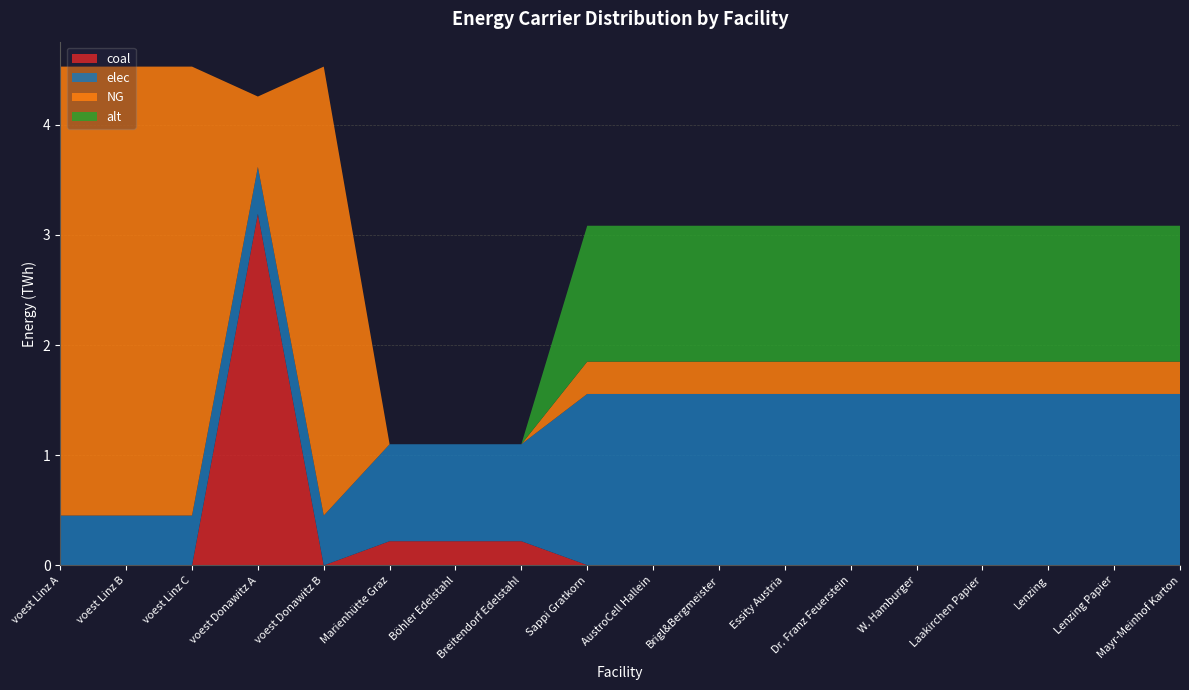

Reading right to left, what are all the values shown in this chart?

coal: 0.0	0.0	0.0	0.0	0.0	0.0	0.0	0.0	0.0	0.0	0.2	0.2	0.2	0.0	3.2	0.0	0.0	0.0
elec: 1.6	1.6	1.6	1.6	1.6	1.6	1.6	1.6	1.6	1.6	0.9	0.9	0.9	0.5	0.4	0.5	0.5	0.5
NG: 0.3	0.3	0.3	0.3	0.3	0.3	0.3	0.3	0.3	0.3	0.0	0.0	0.0	4.1	0.6	4.1	4.1	4.1
alt: 1.2	1.2	1.2	1.2	1.2	1.2	1.2	1.2	1.2	1.2	0.0	0.0	0.0	0.0	0.0	0.0	0.0	0.0